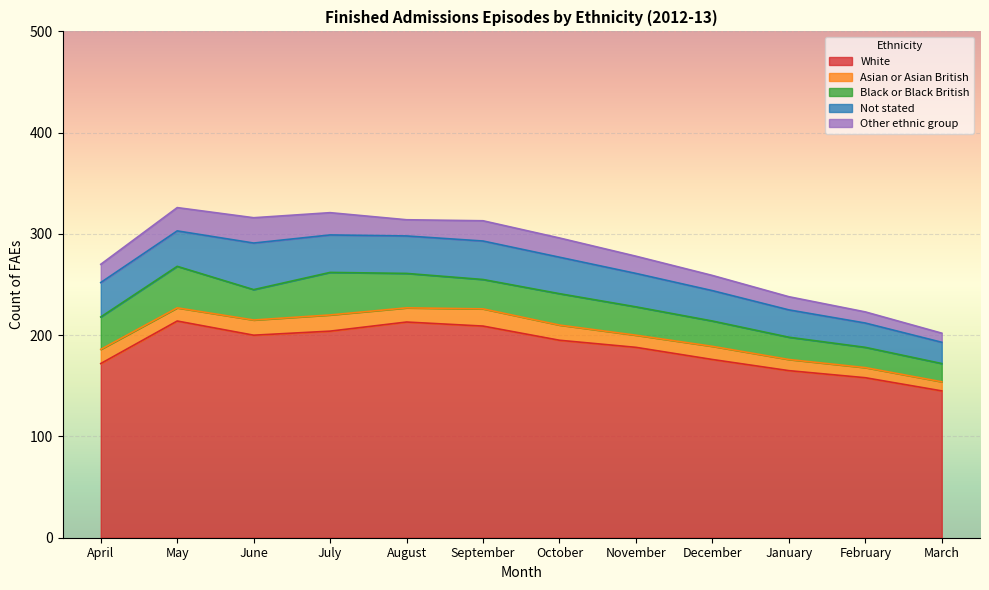

Reading right to left, transcribe all the data shown in this chart.

White: March=145	February=158	January=165	December=176	November=188	October=195	September=209	August=213	July=204	June=200	May=214	April=172
Asian or Asian British: March=9	February=10	January=11	December=13	November=12	October=15	September=17	August=14	July=16	June=15	May=13	April=14
Black or Black British: March=18	February=20	January=22	December=25	November=28	October=31	September=29	August=34	July=42	June=30	May=41	April=32
Not stated: March=21	February=24	January=27	December=30	November=33	October=36	September=38	August=37	July=37	June=46	May=35	April=34
Other ethnic group: March=9	February=11	January=13	December=15	November=17	October=19	September=20	August=16	July=22	June=25	May=23	April=18